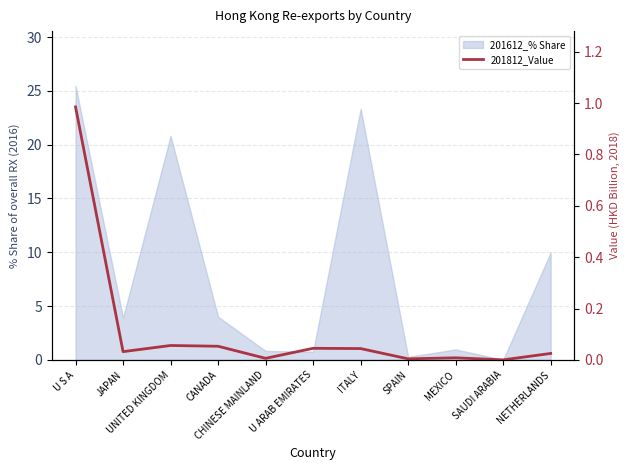

Is it true that the value at SAUDI ARABIA is 0.3?

False